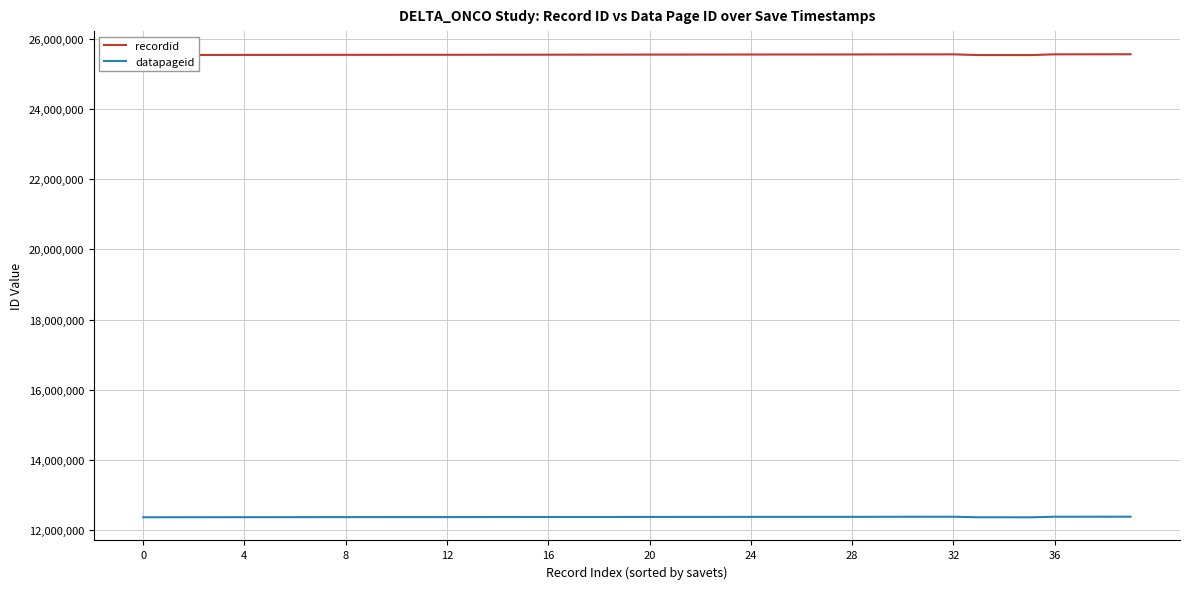

True or false: datapageid and recordid intersect in this chart.

False